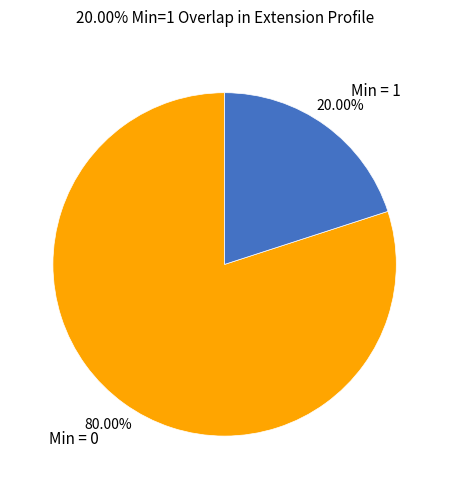

Does any single category account for the majority?

Yes